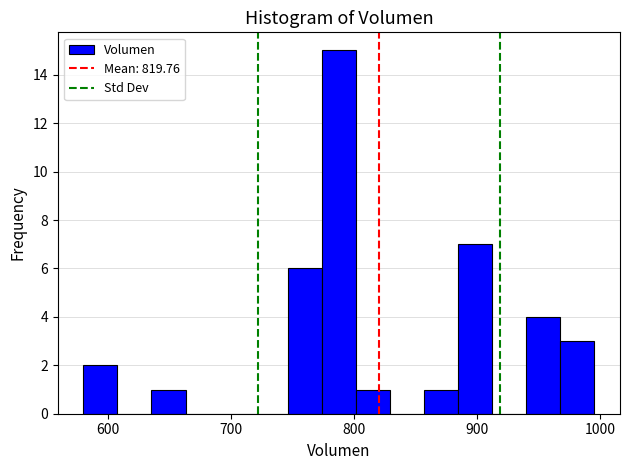

Read against the x-axis, roughly where is the centre of the tallest bar?

790